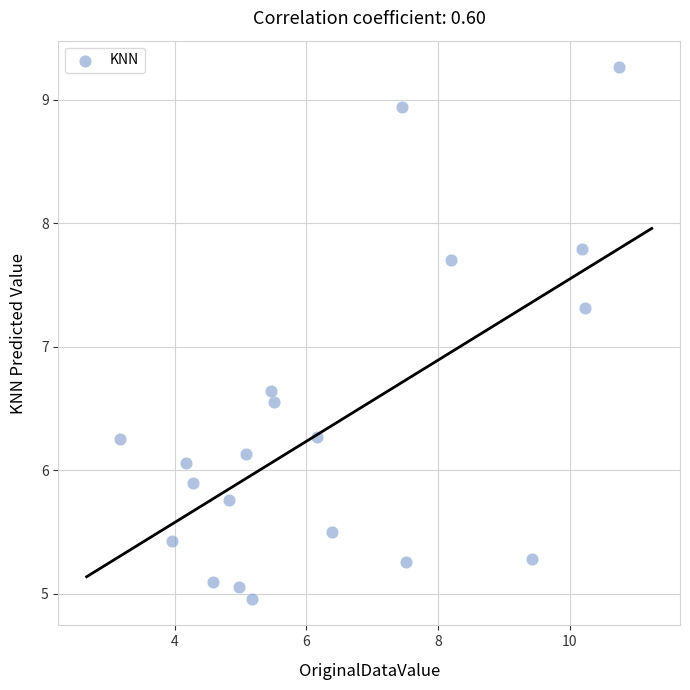

What is the range of Y values (max minus min)?

4.3